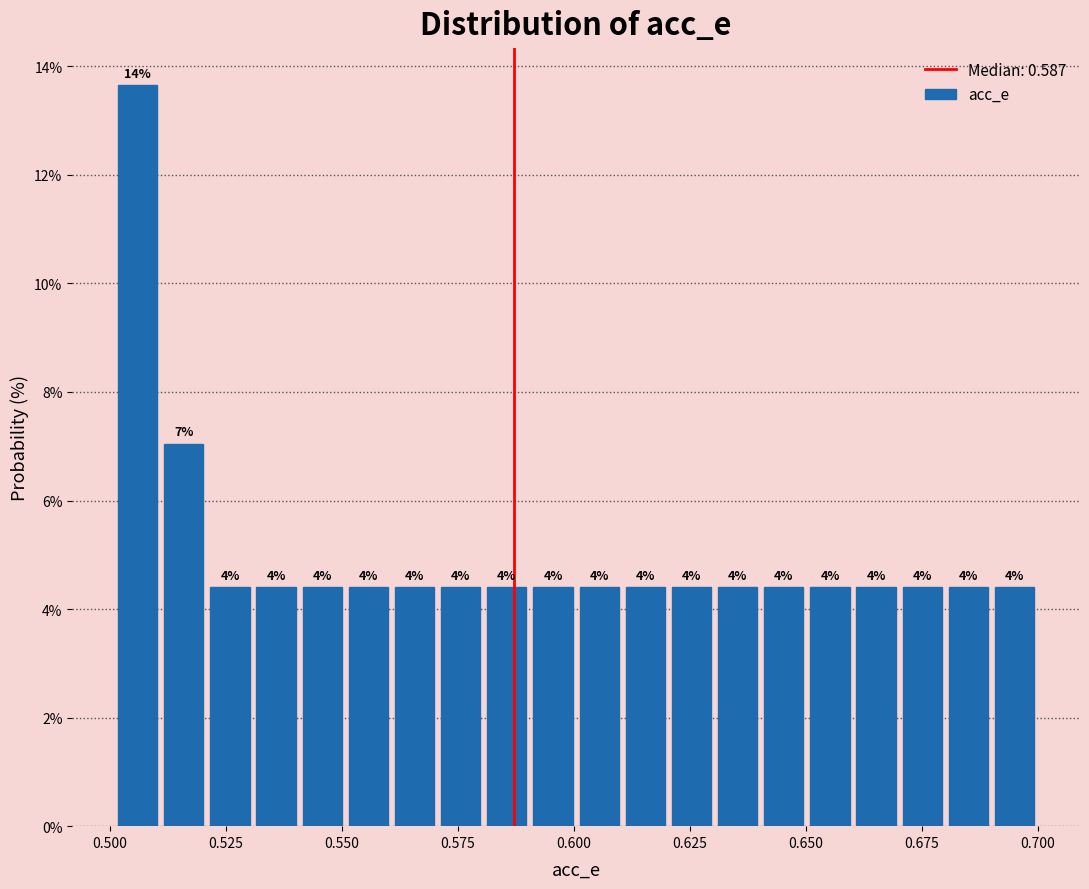

Read against the x-axis, roughly where is the centre of the tallest bar?

0.505